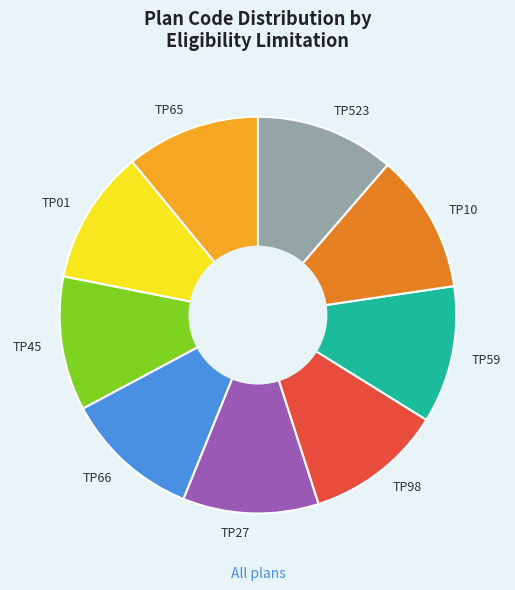

Is the sum of TP523 and TP59 greater than half?

No